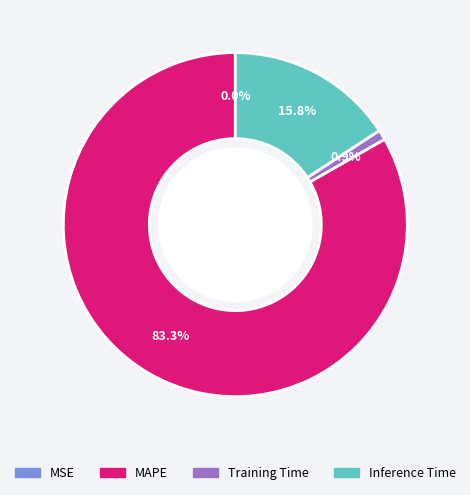

What percentage do Inference Time and Training Time together represent?

16.7%